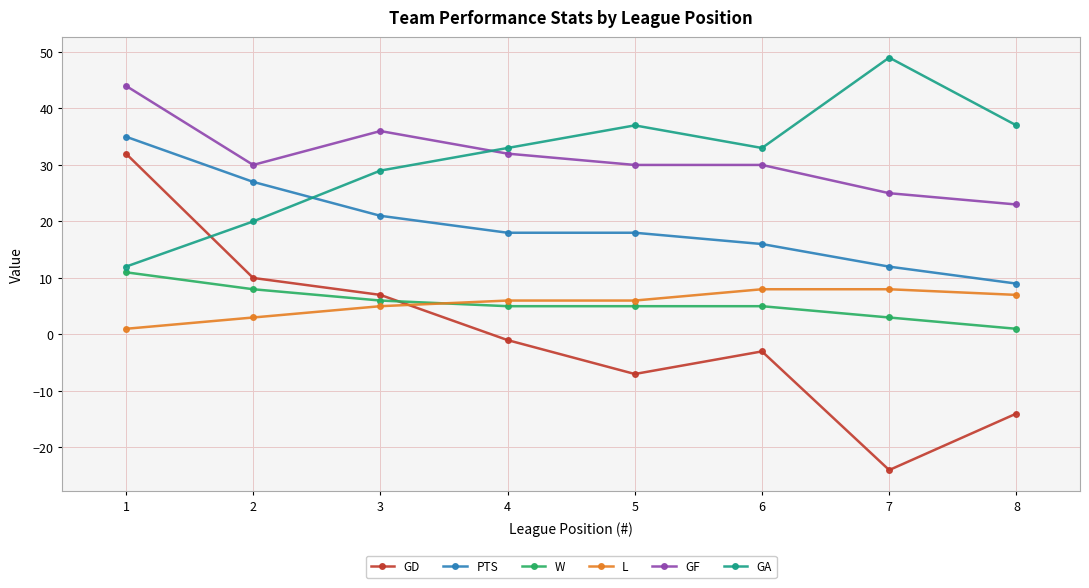

Is the value of GF at 1 greater than the value of PTS at 1?

Yes